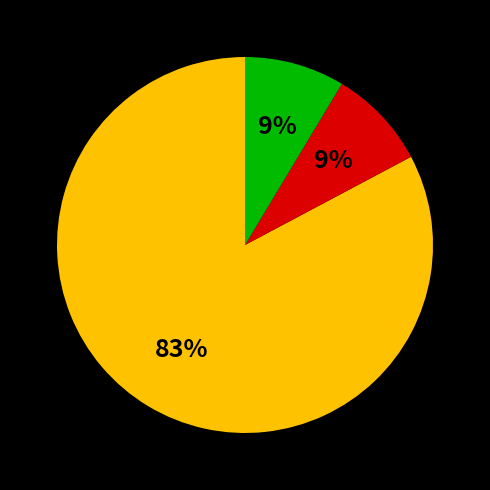

Is there any slice that represents more than half of the pie?

Yes